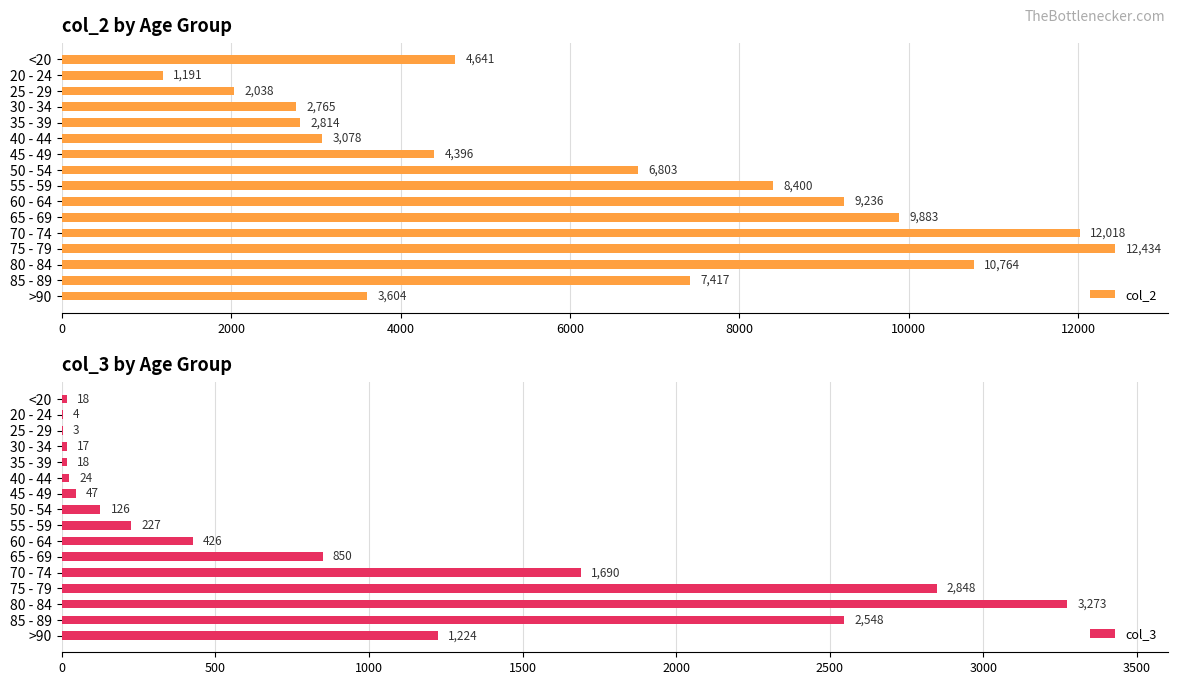

Reading left to right, transcribe all the data shown in this chart.

col_2: 4641	1191	2038	2765	2814	3078	4396	6803	8400	9236	9883	12018	12434	10764	7417	3604
col_3: 18	4	3	17	18	24	47	126	227	426	850	1690	2848	3273	2548	1224